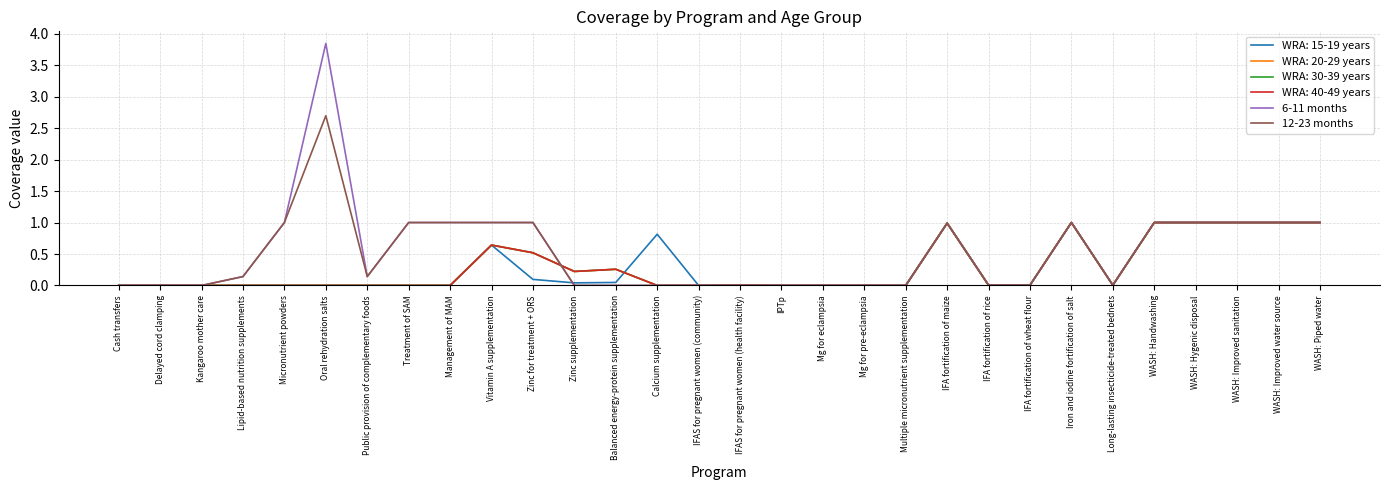

Does the chart have visible grid lines?

Yes